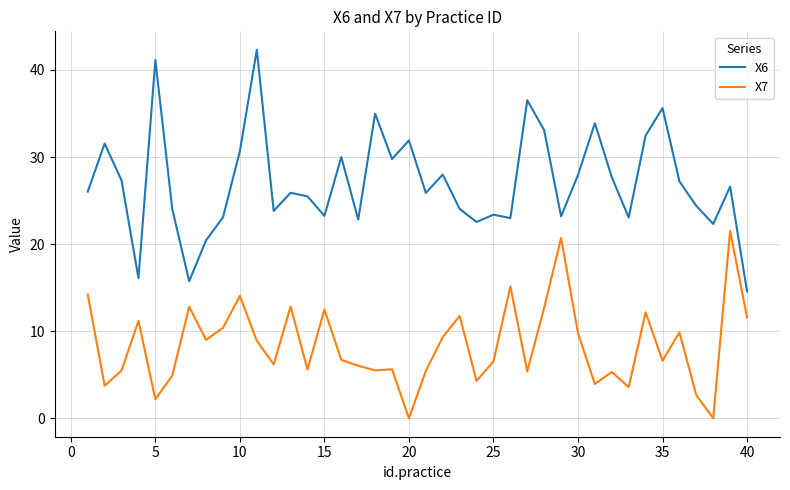

Which series has the largest total across all categories?

X6